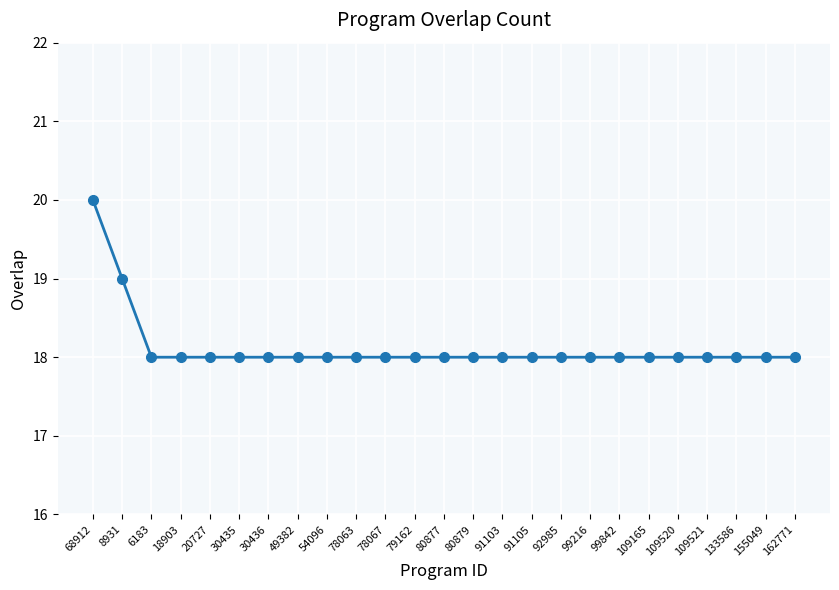

The chart shows a value of 20 at 68912. True or false?

True